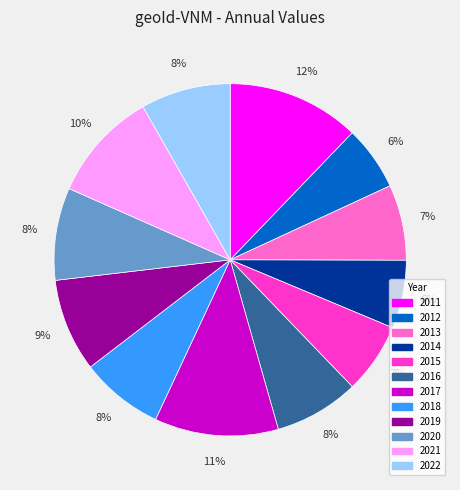

The 2017 slice represents 3% of the pie. True or false?

False